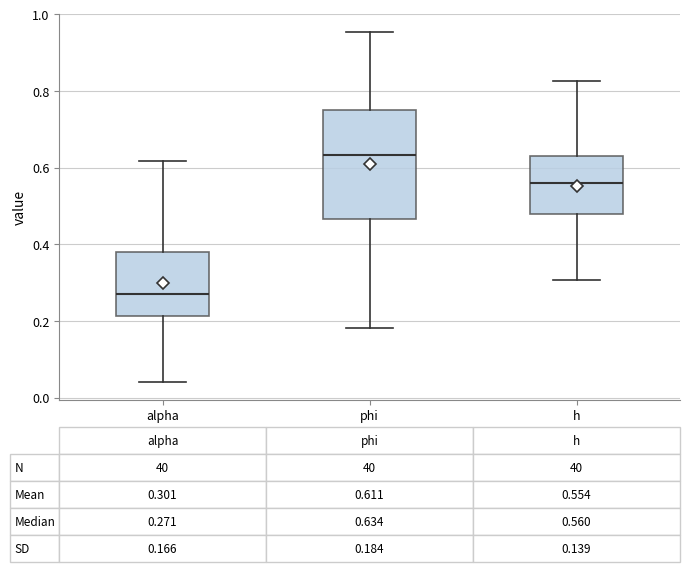

Which box is the tallest, from its lower edge to its upper edge?

phi